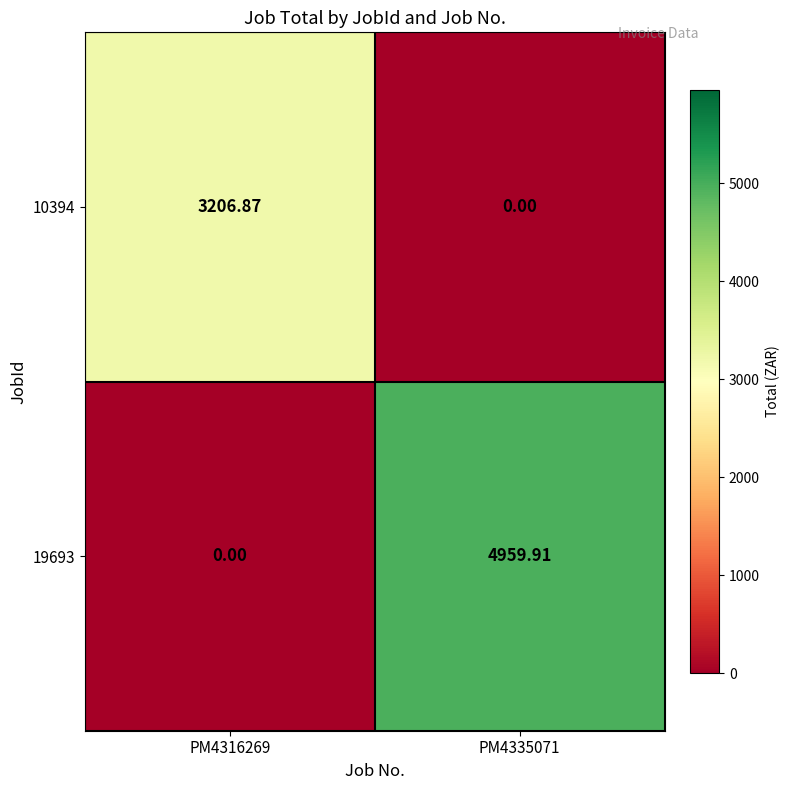

What is the total value across all series at PM4316269?

3206.9